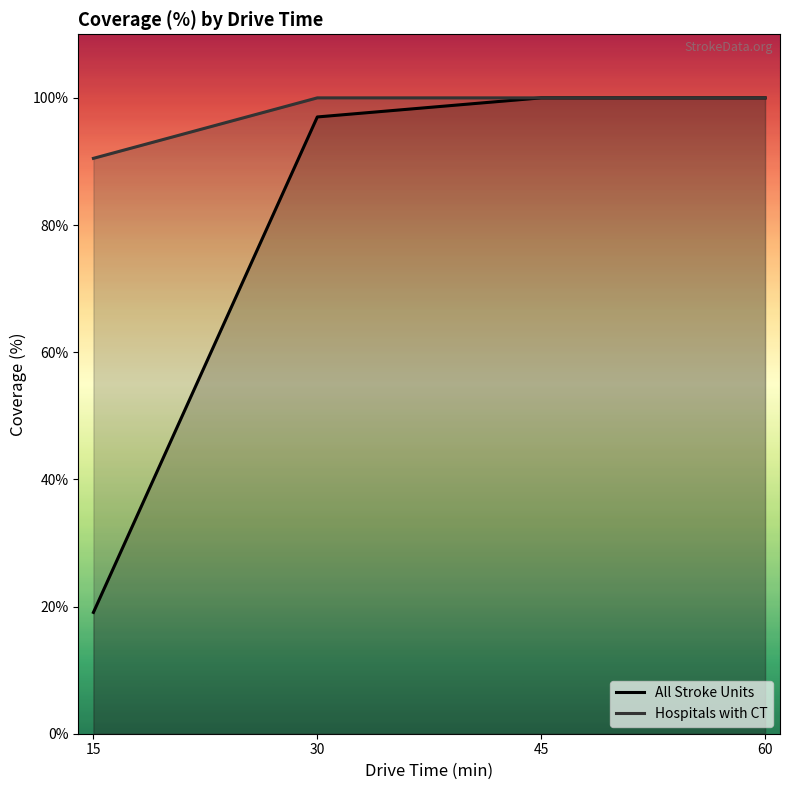

Between 15 and 45, which series saw the biggest shift?

All Stroke Units